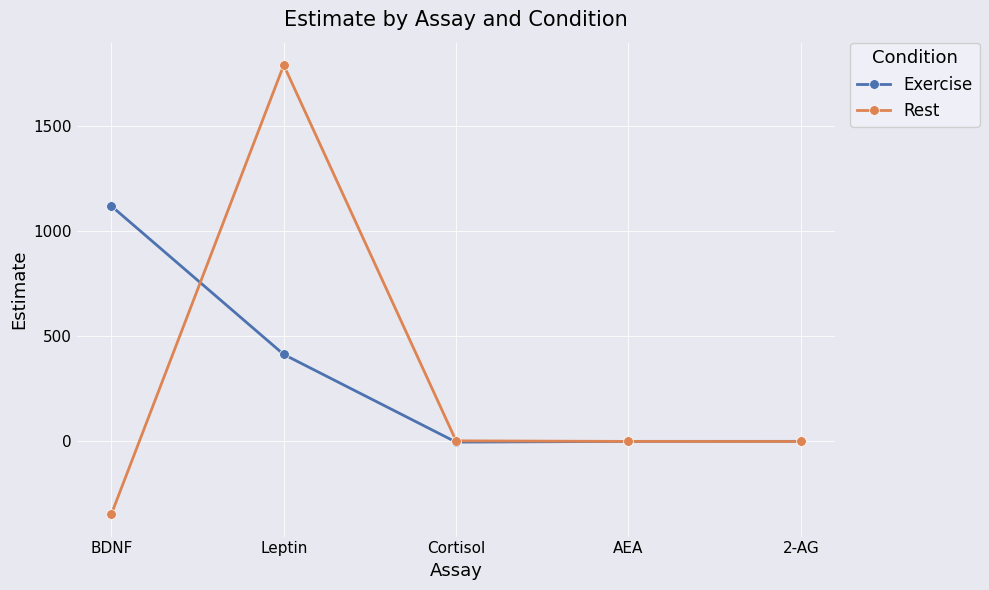

True or false: Exercise has more than 2 points higher than both neighbors.

False